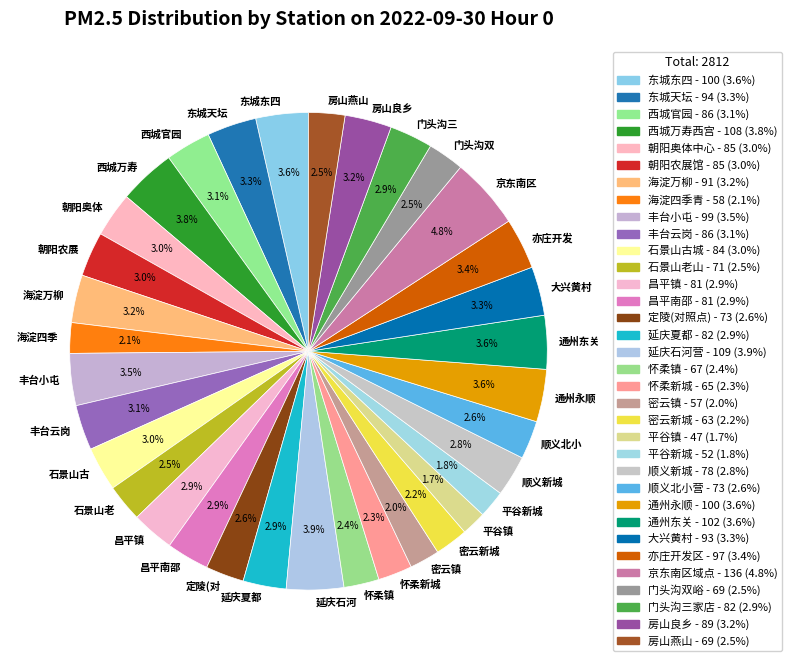

What percentage is NOT represented by 海淀万柳?

96.8%